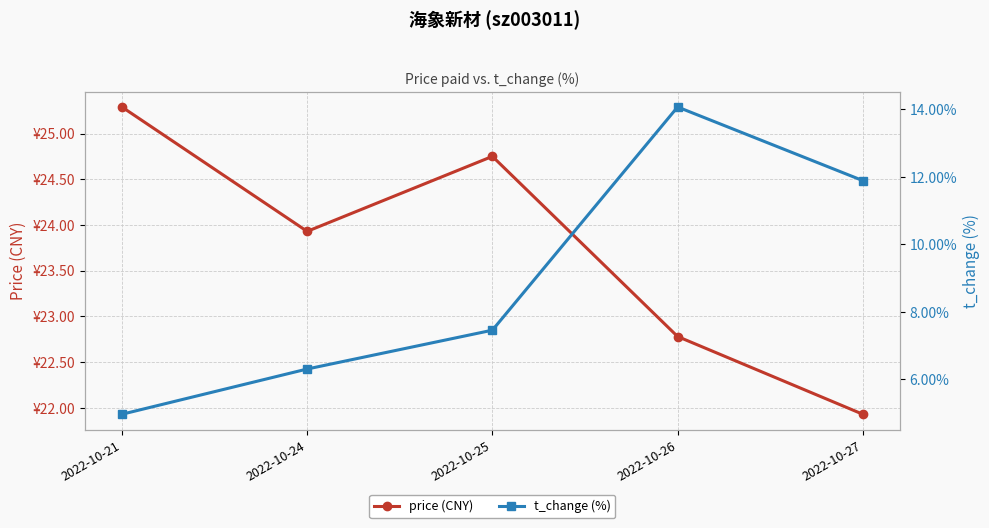

Between 2022-10-25 and 2022-10-24, which is larger?

2022-10-25